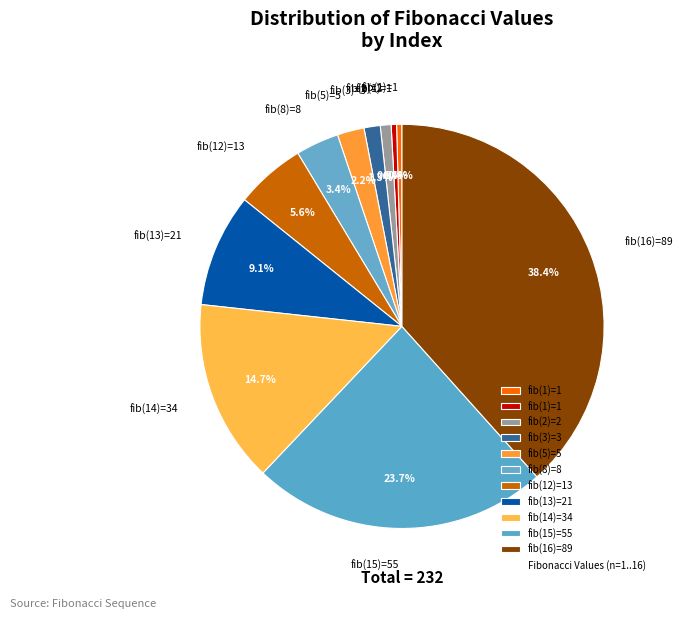

How many slices are in this pie chart?

11